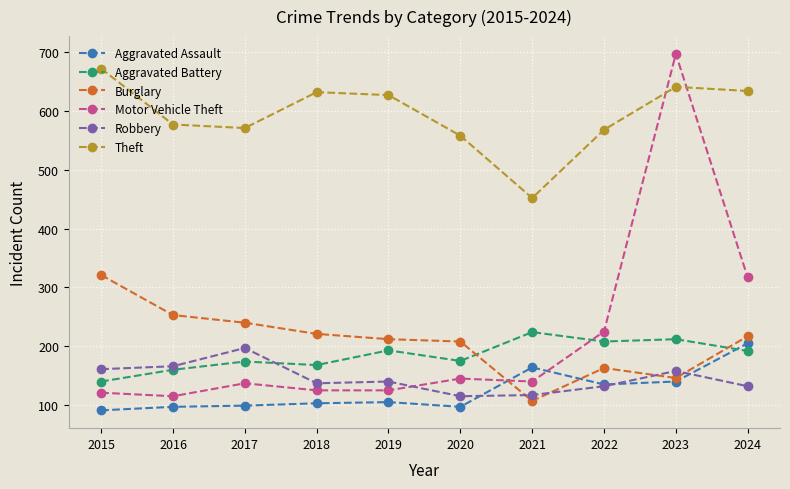

How many data points does each series have?

10